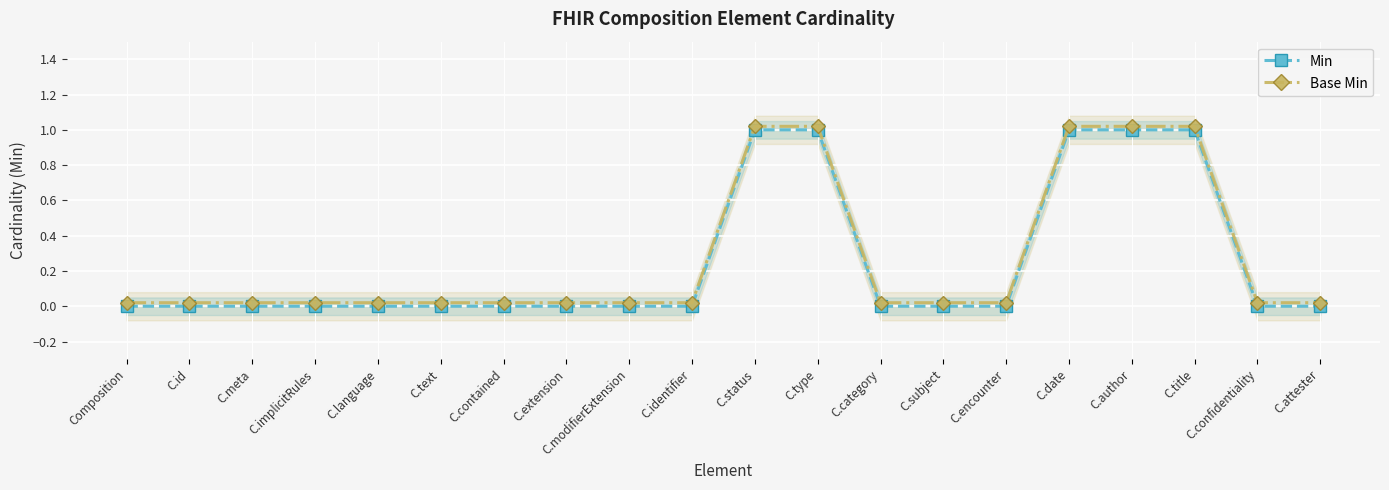

How many categories are shown in the chart?

20